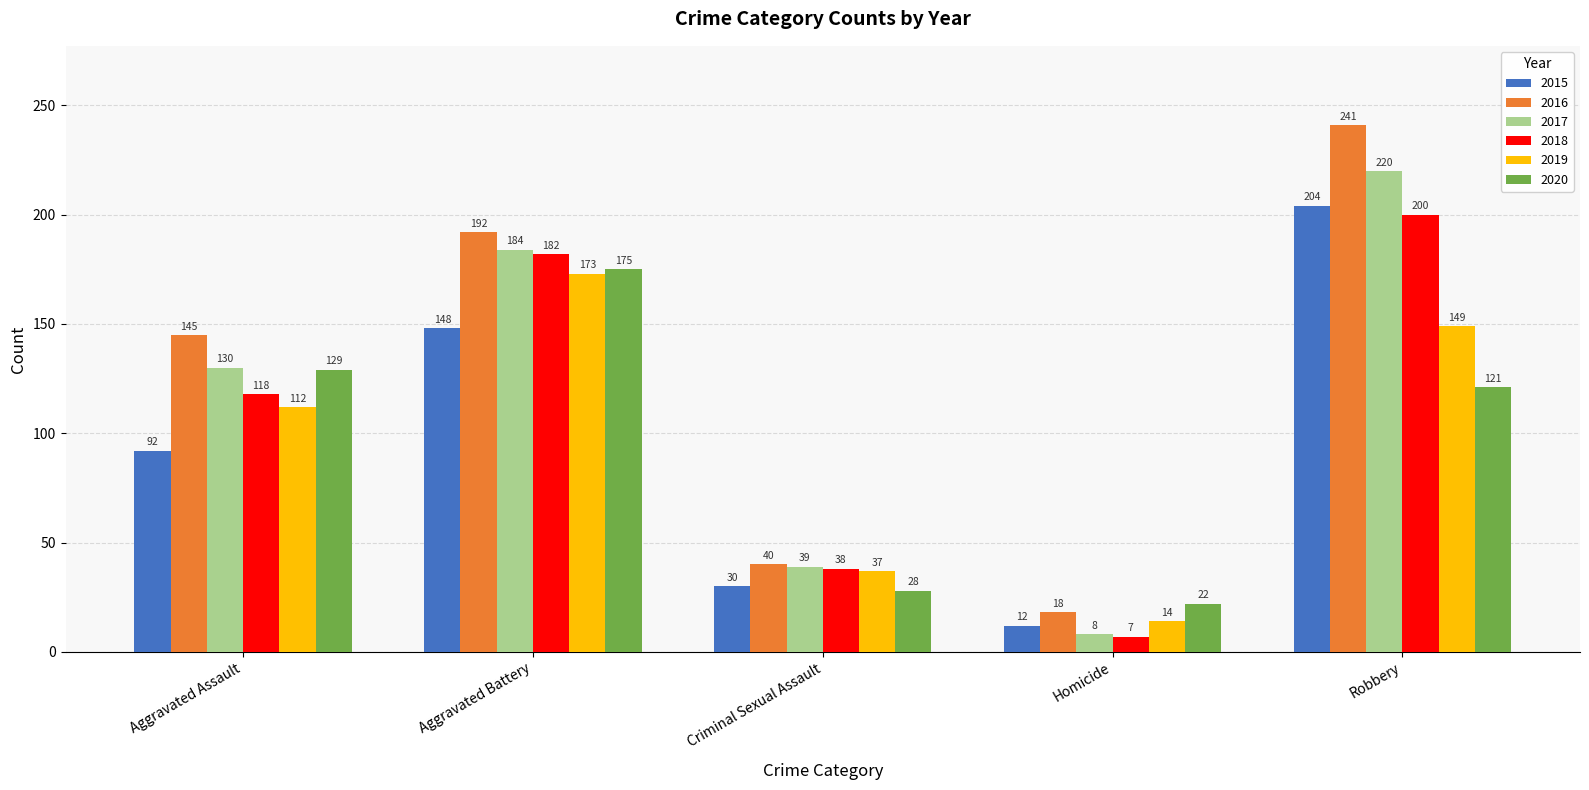

Reading left to right, what are all the values shown in this chart?

2015: 92	148	30	12	204
2016: 145	192	40	18	241
2017: 130	184	39	8	220
2018: 118	182	38	7	200
2019: 112	173	37	14	149
2020: 129	175	28	22	121